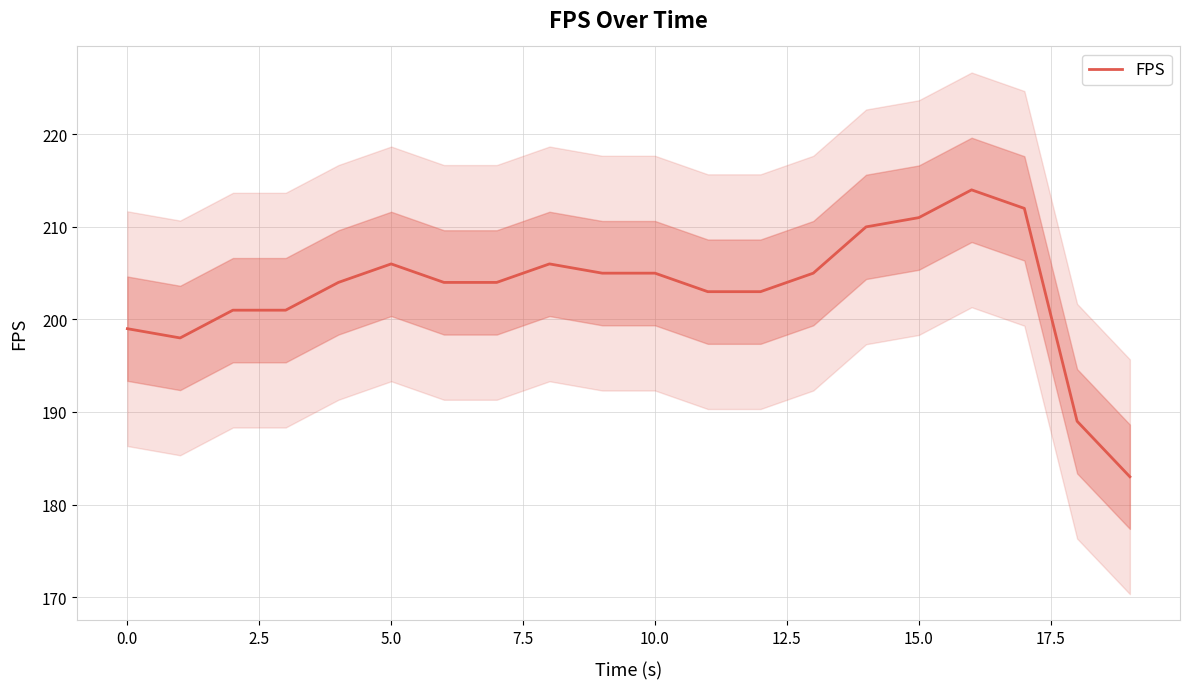

What is the value of the 2nd point from the left?

198